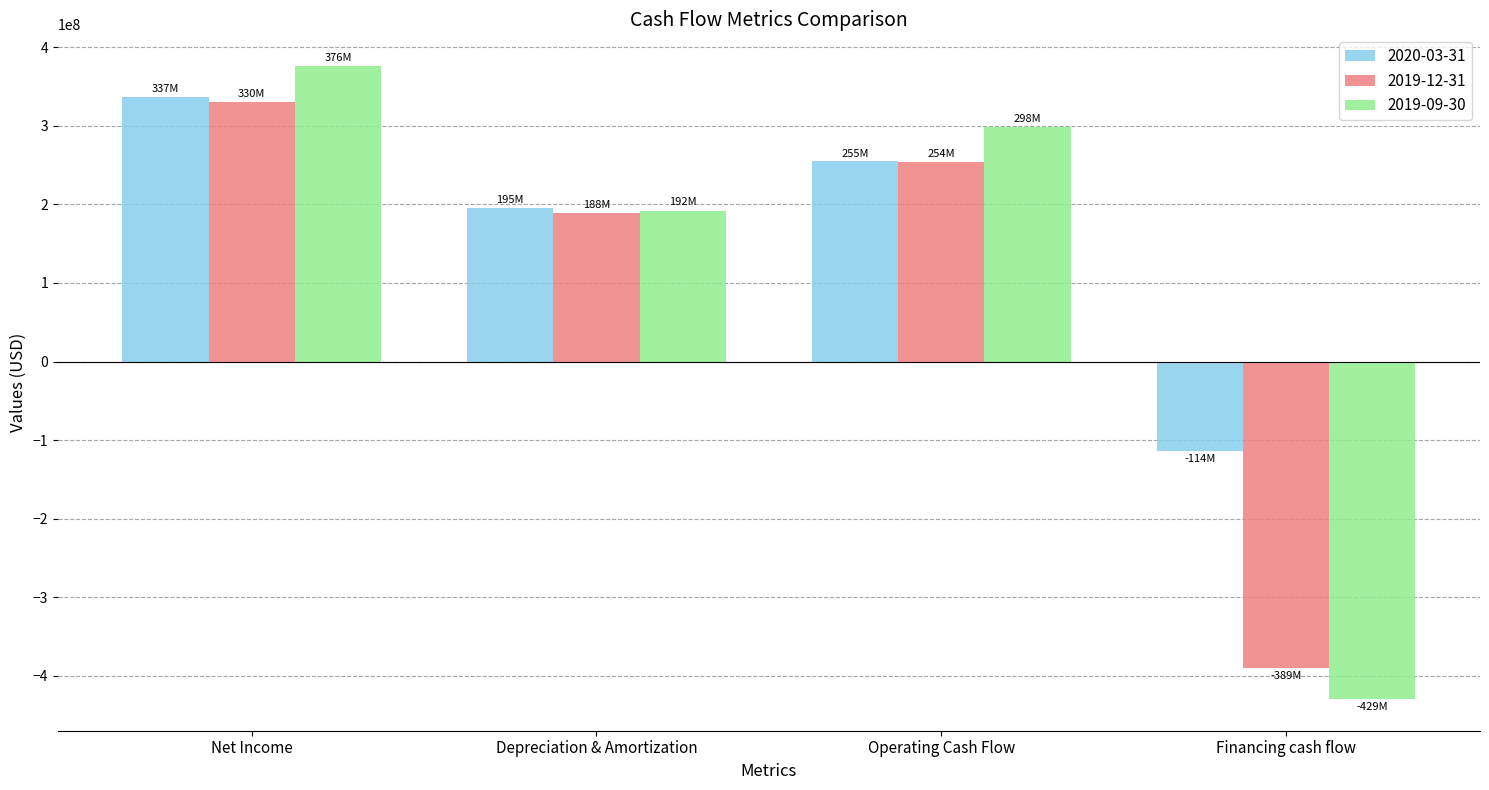

Which series changed the most between Depreciation & Amortization and Financing cash flow?

2019-09-30